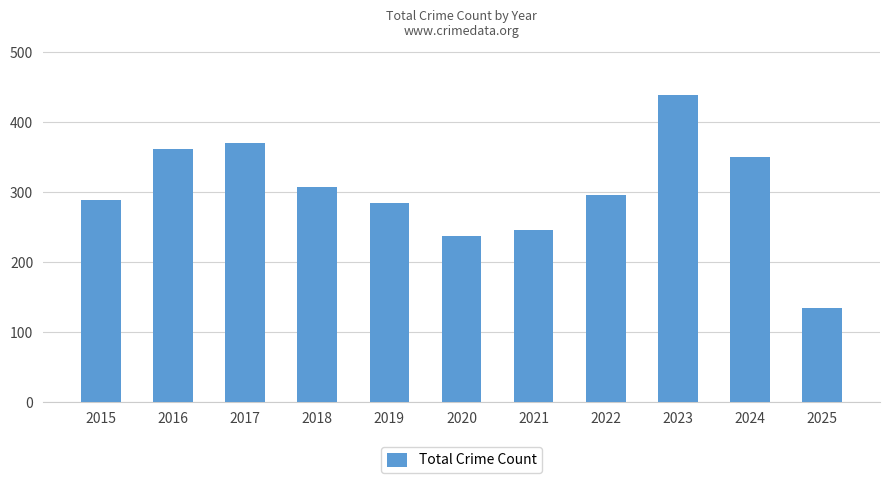

List the labels in order of value, largest first.

2023, 2017, 2016, 2024, 2018, 2022, 2015, 2019, 2021, 2020, 2025